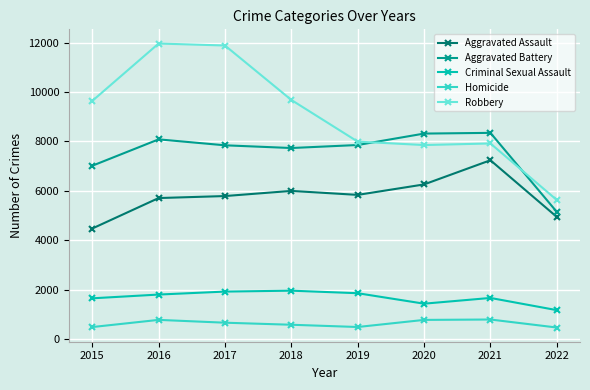

What is the difference between the maximum and minimum values in the Criminal Sexual Assault series?

787